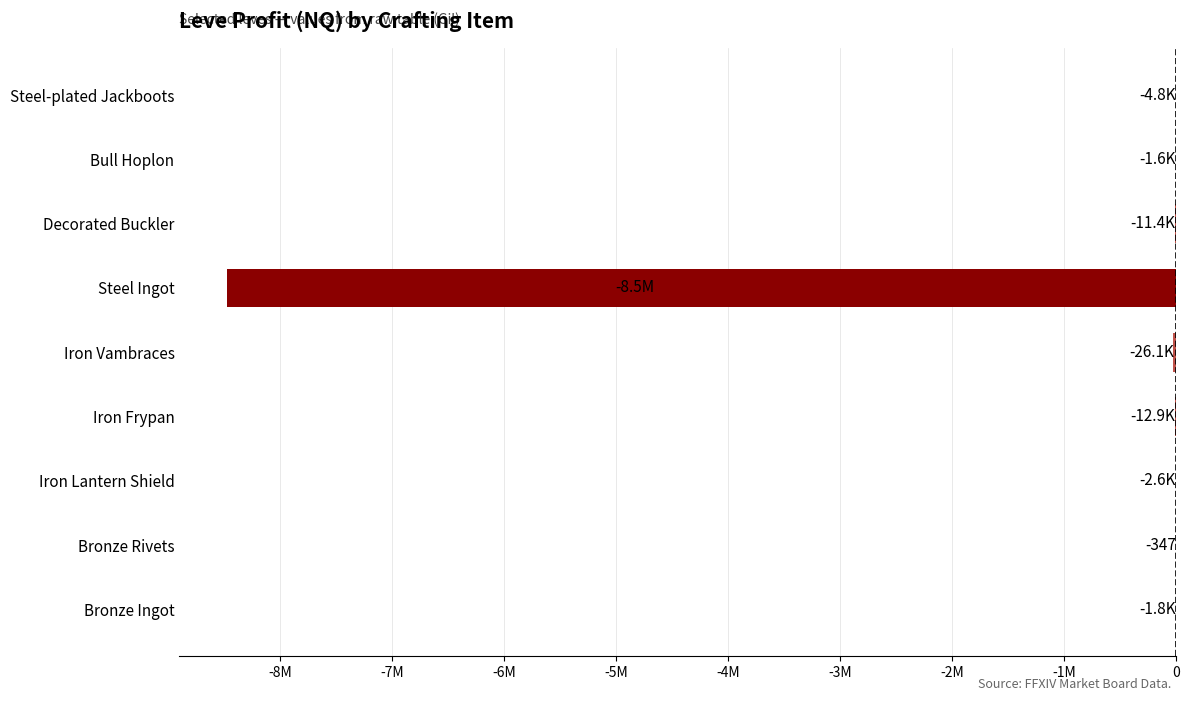

Count the number of categories in the chart.

9